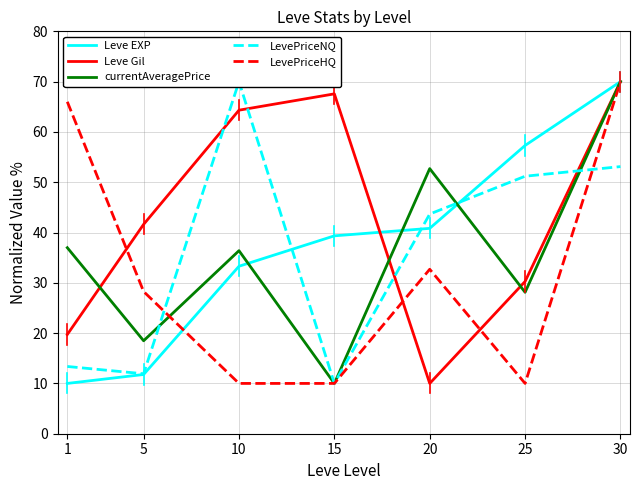

How many interior local peaks does the LevePriceNQ series have?

1